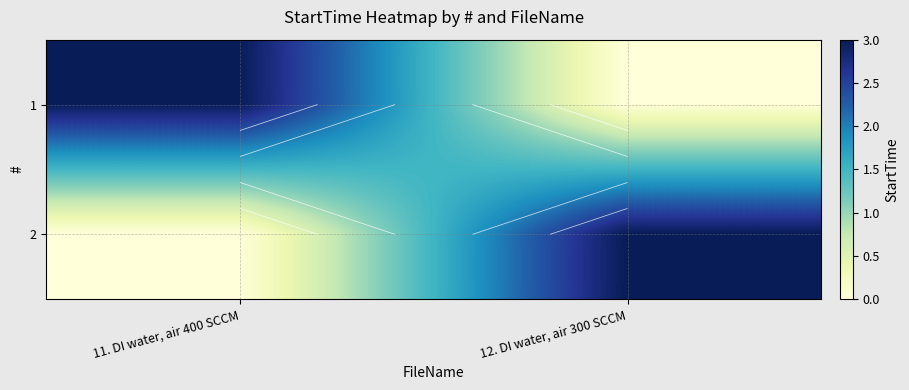

What is the difference between the 2 values at 12. DI water, air 300 SCCM and 11. DI water, air 400 SCCM?

3